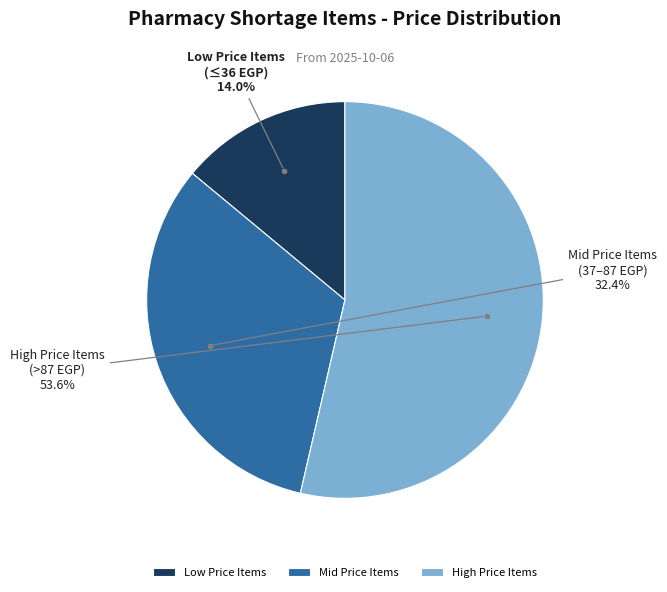

Do Mid Price Items (37–87 EGP) and Low Price Items (≤36 EGP) together represent more than half of the pie?

No